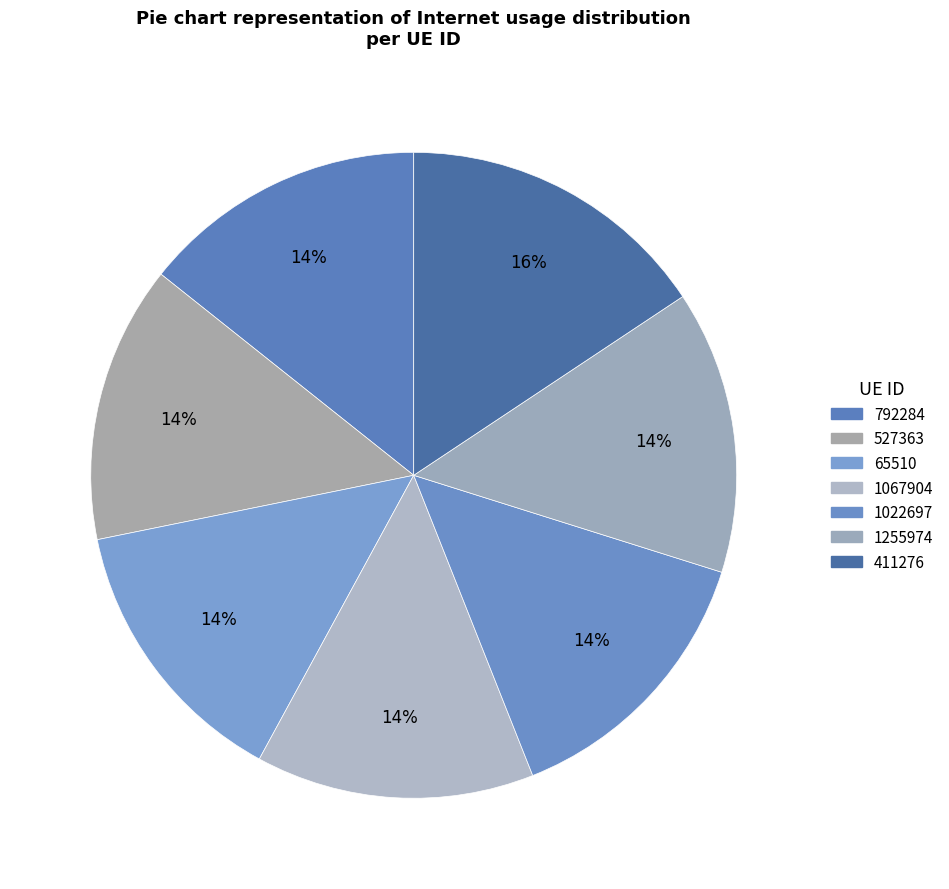

Does 411276 account for over 50% of the chart?

No